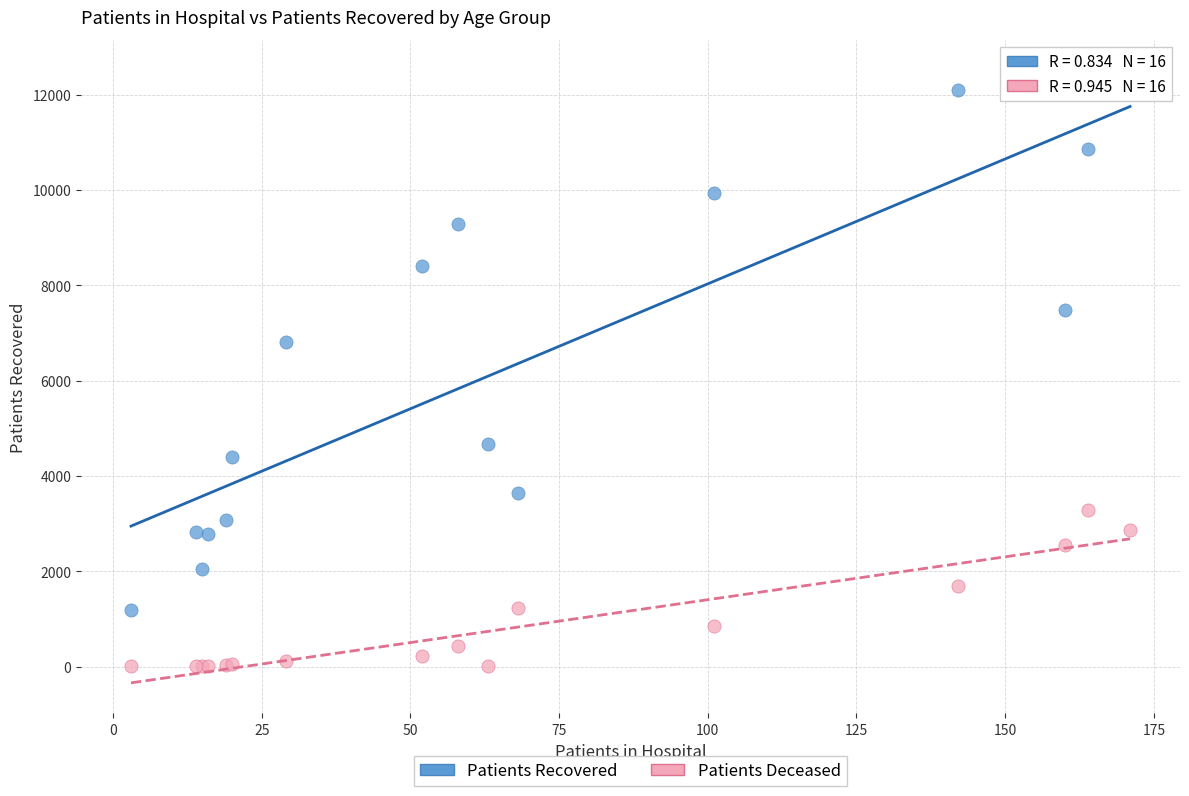

Which series contains the highest Y value?

Patients Recovered